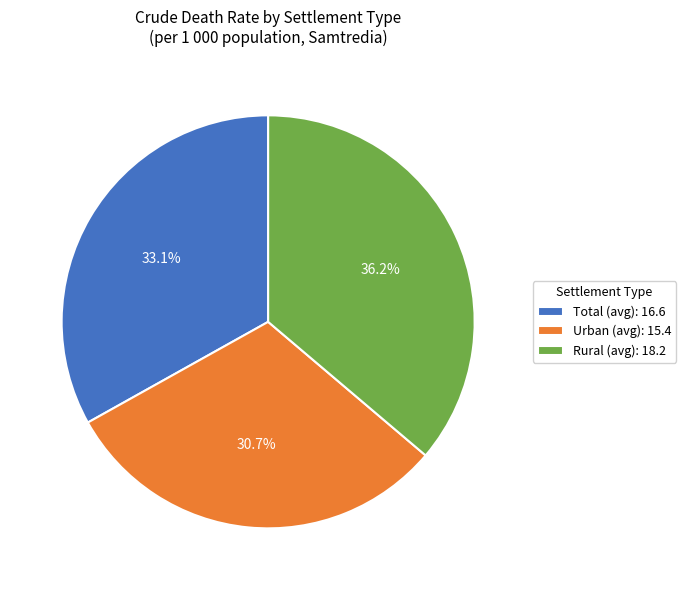

Between Rural (avg): 18.2 and Urban (avg): 15.4, which is larger?

Rural (avg): 18.2